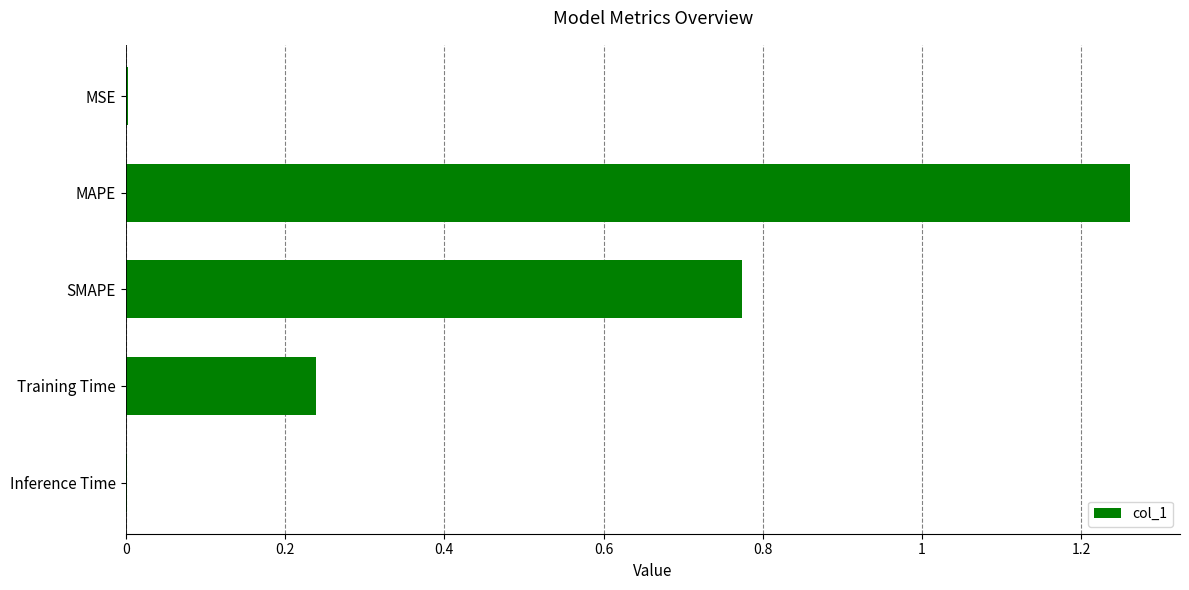

At which category does the chart reach its peak across all series?

MAPE